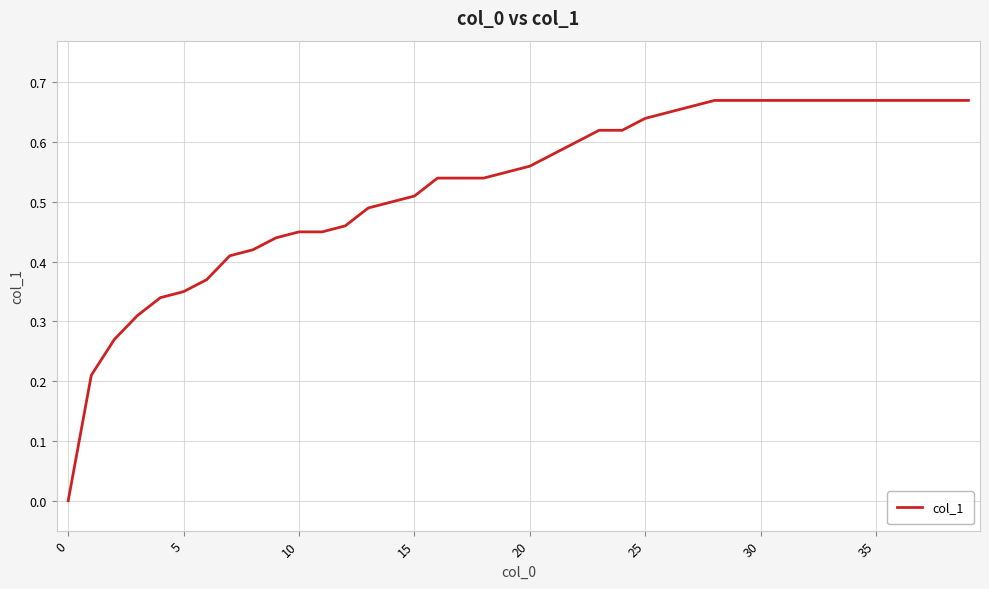

Is this an area chart (filled region under the line)?

No